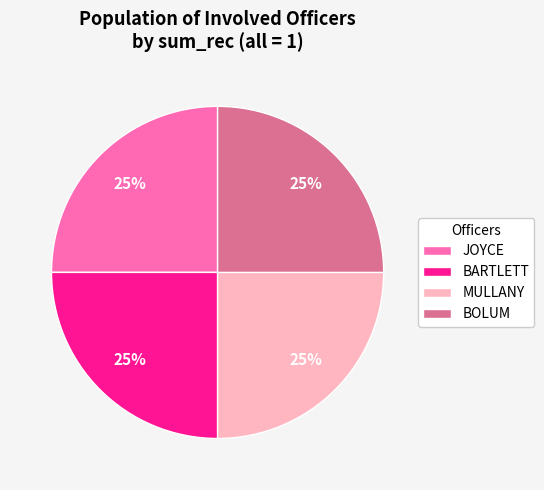

How many segments does this pie chart have?

4